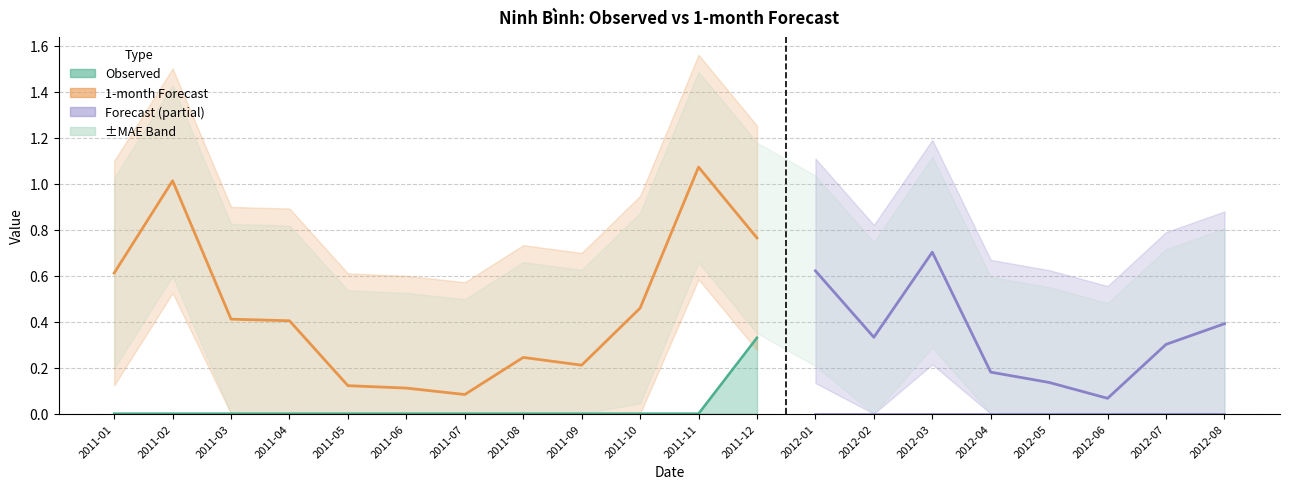

What is the ratio of the value at 2011-10 to the value at 2011-11?

0.4